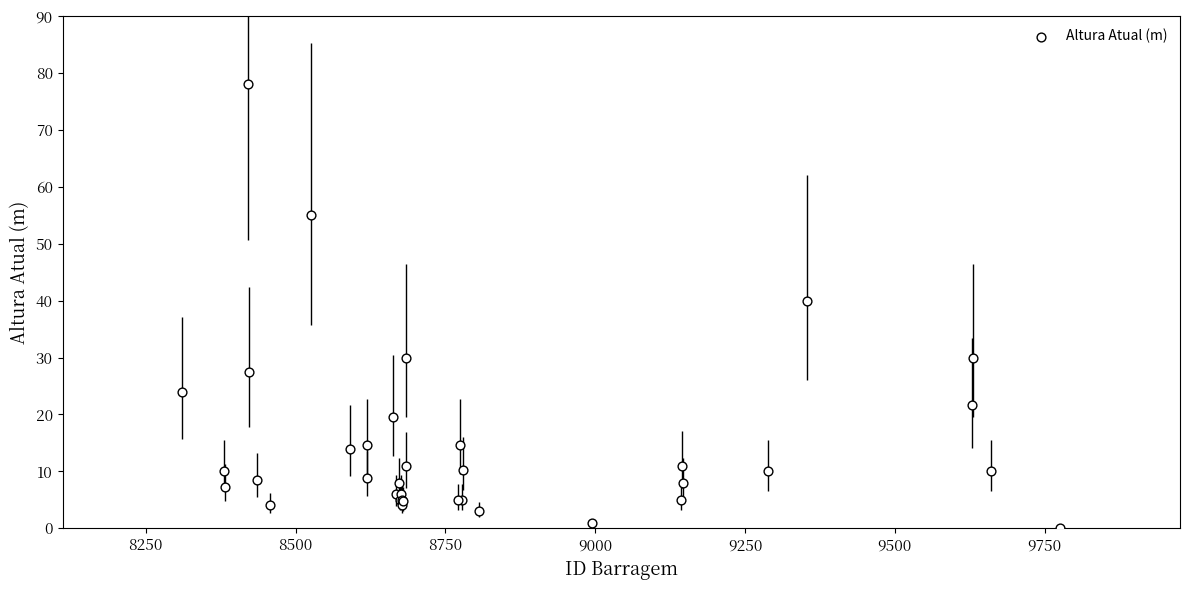

What Y value in the scatter plot is closest to 39?

40.0